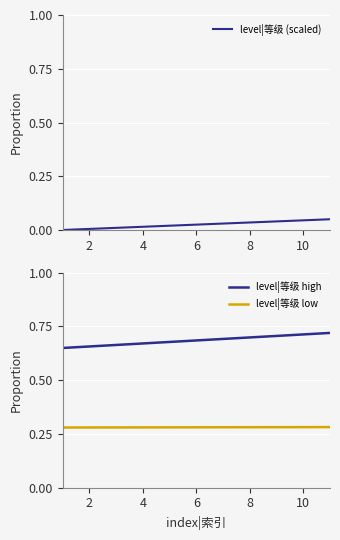

True or false: level|等级 (scaled) has a value of 0.0 at 2.

True